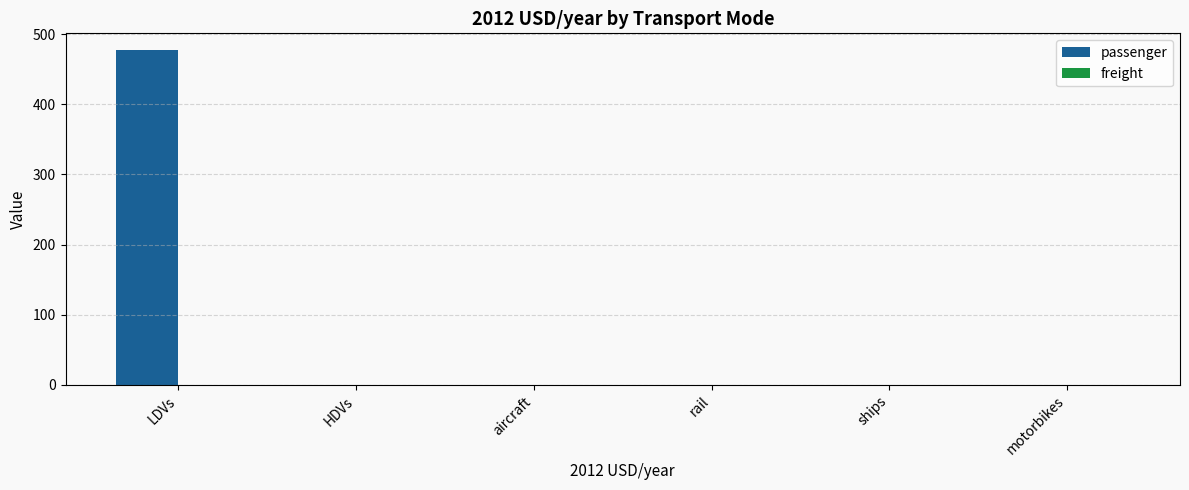

Reading left to right, transcribe all the data shown in this chart.

LDVs=477.3	HDVs=0.0	aircraft=0.0	rail=0.0	ships=0.0	motorbikes=0.0